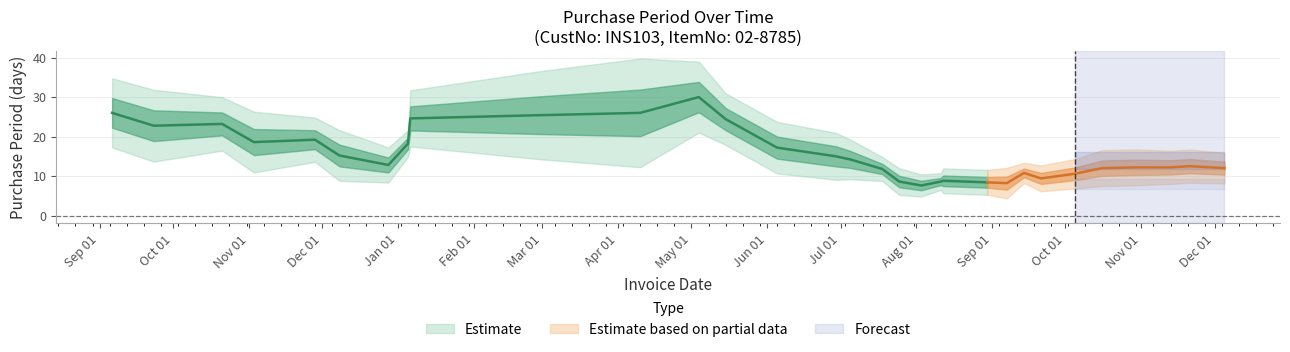

What is the label of the 19th point from the right?

2017-05-15